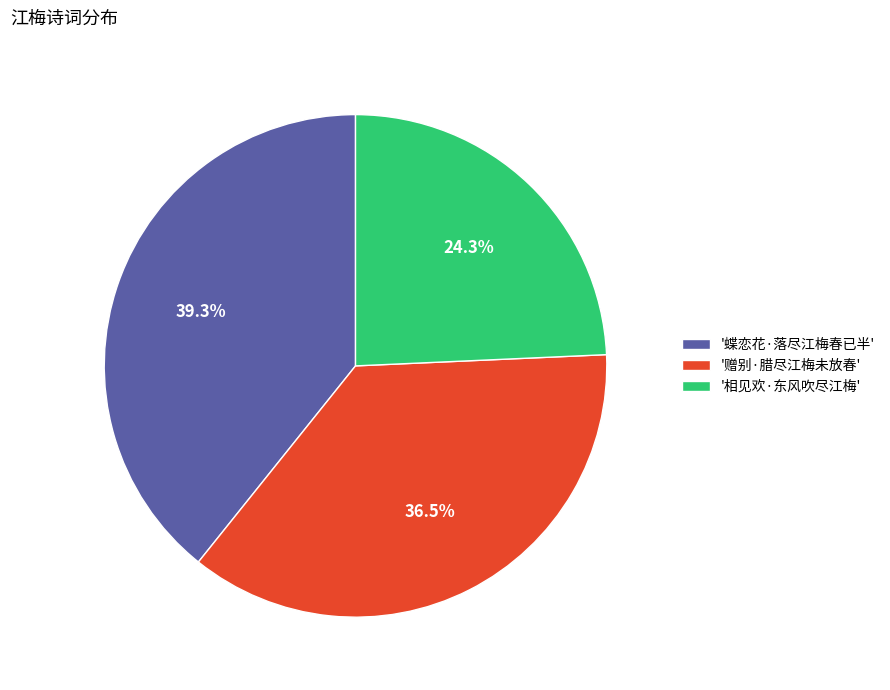

What percentage is NOT represented by '蝶恋花·落尽江梅春已半'?

60.7%